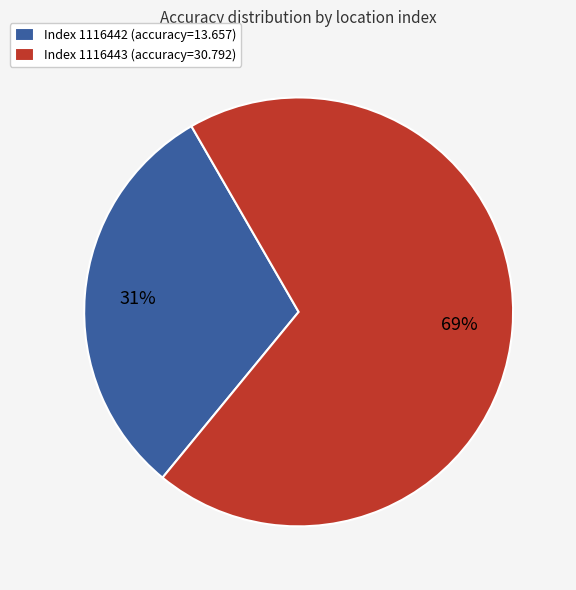

Approximately how many times larger is the value at Index 1116442 (accuracy=13.657) compared to Index 1116443 (accuracy=30.792)?

0.4